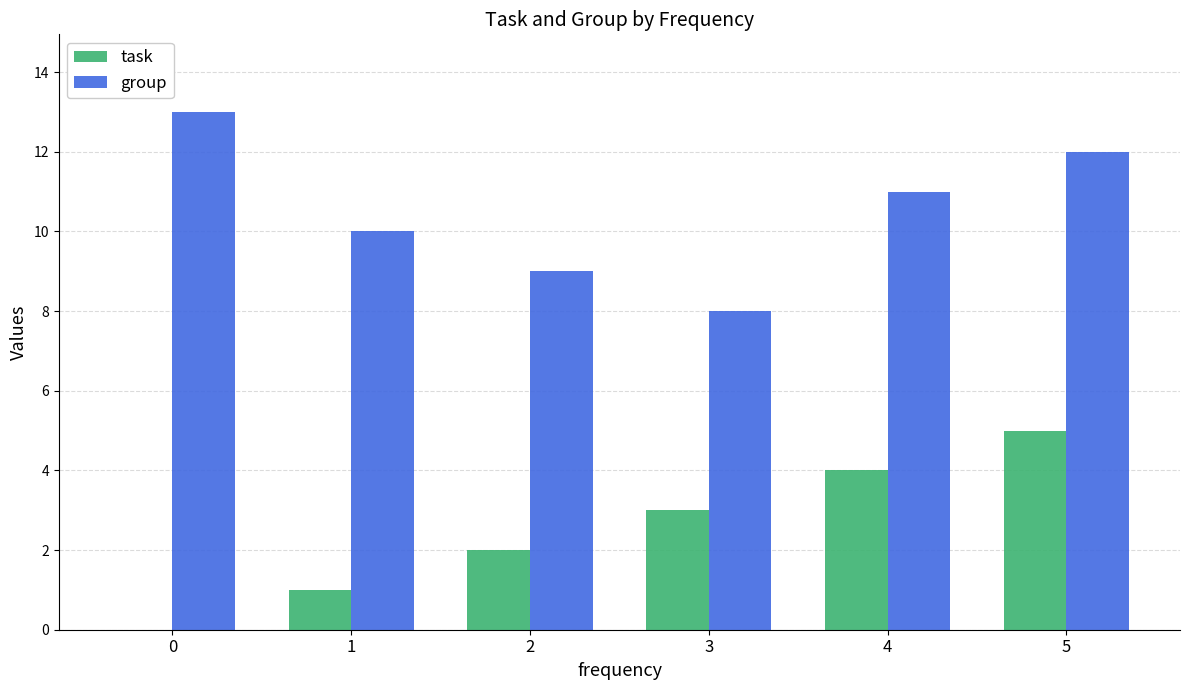

Is the value of task at 1 greater than the value of group at 2?

No